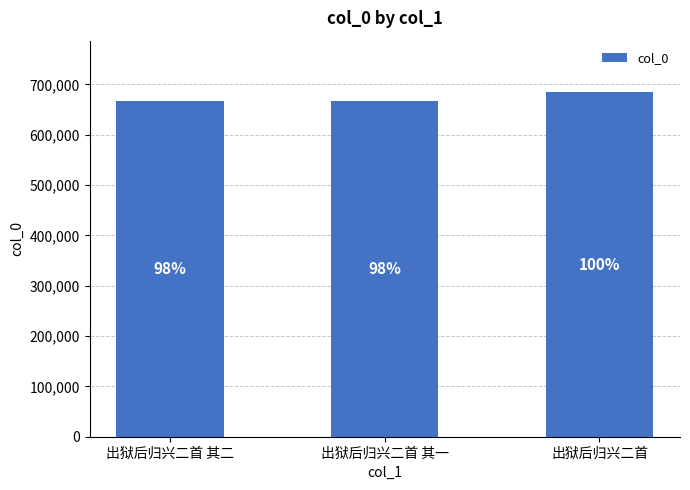

Reading left to right, what are all the values shown in this chart?

出狱后归兴二首 其二=667679	出狱后归兴二首 其一=667678	出狱后归兴二首=684405